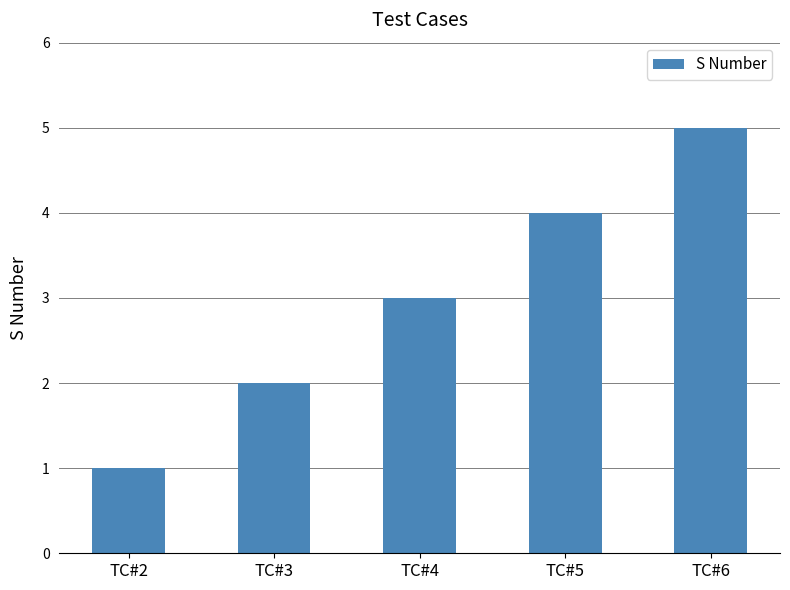

What is the smallest value displayed?

1